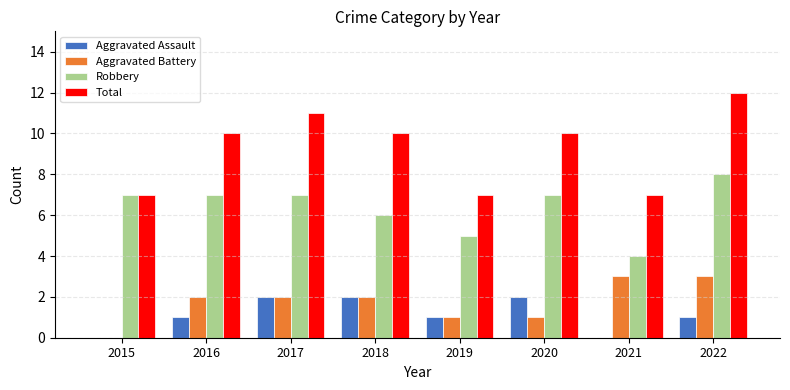

Between 2016 and 2019, which series saw the biggest shift?

Total